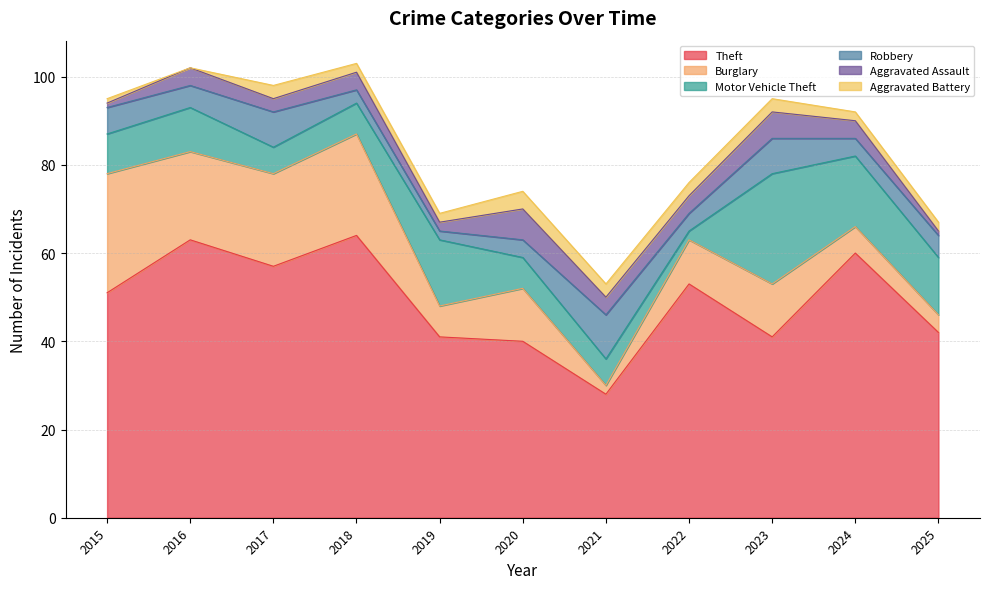

The value of Motor Vehicle Theft at 2019 is 25. True or false?

False